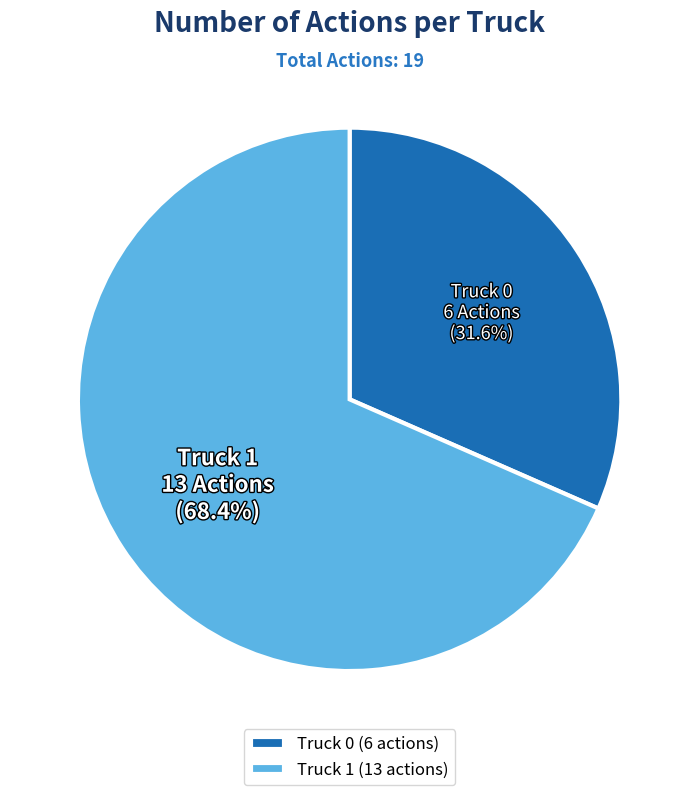

Which category has the biggest portion of the pie?

Truck 1